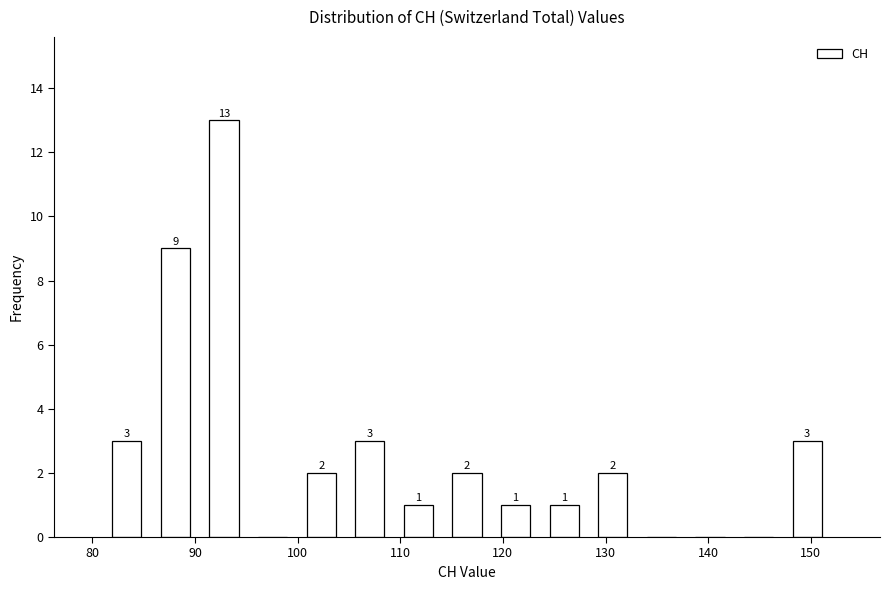

Over which range of the x-axis is the bar tallest?

90 to 95